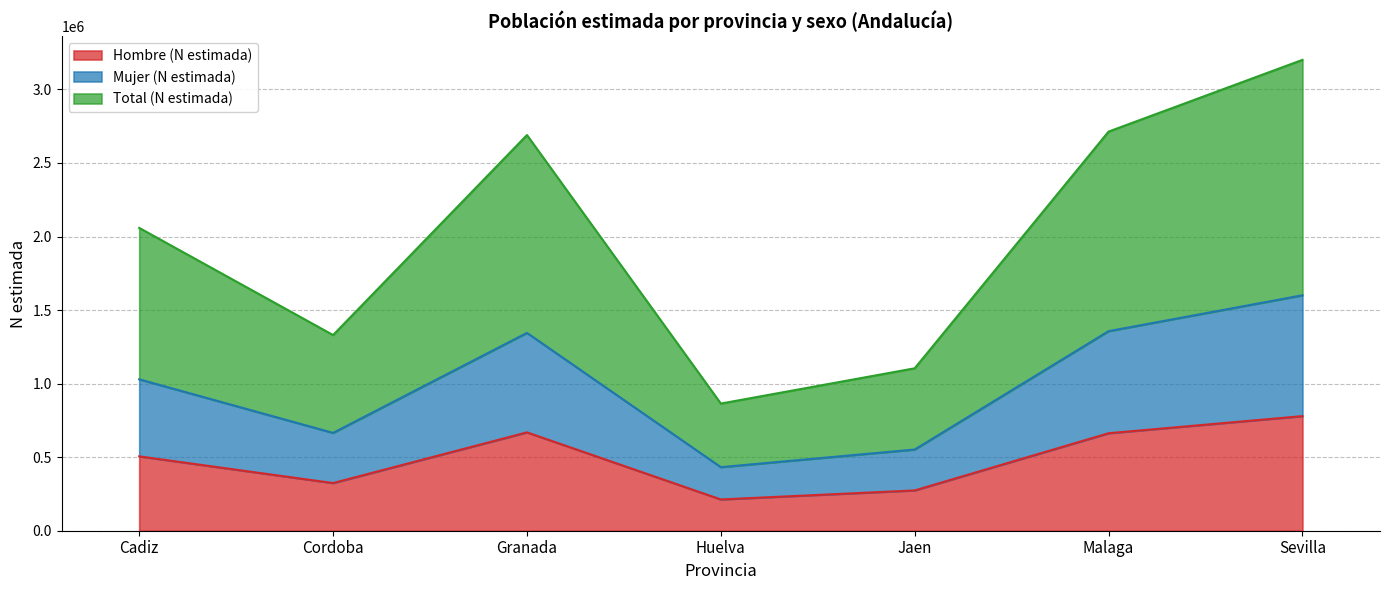

Rank the series by their average value, from highest to lowest.

Total (N estimada), Mujer (N estimada), Hombre (N estimada)